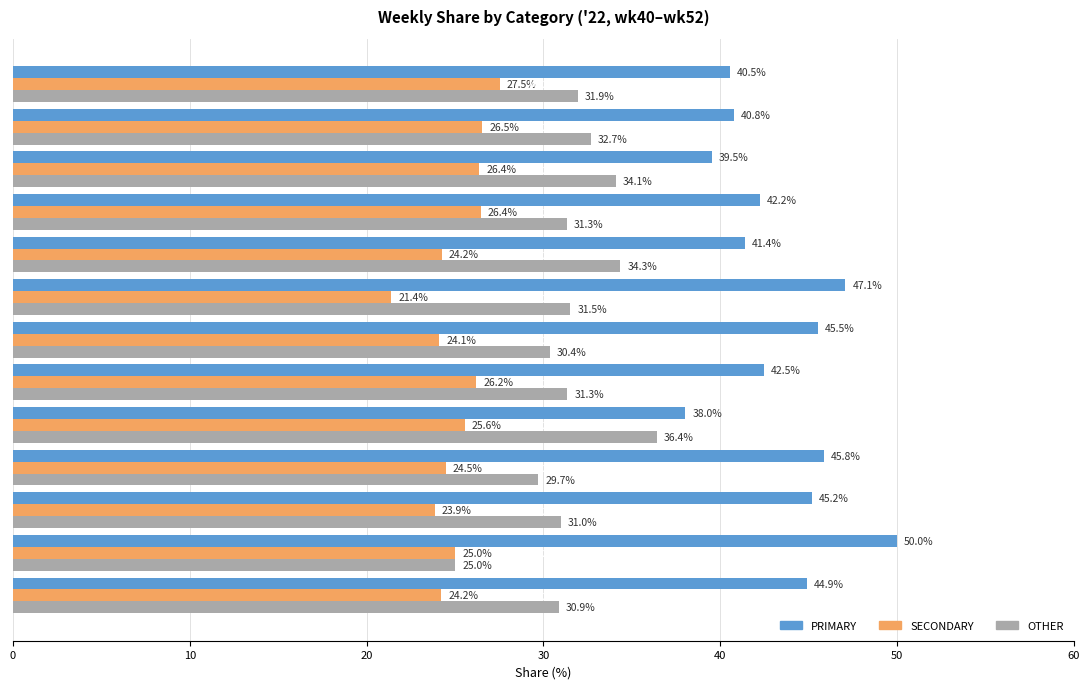

What is the difference between the maximum and minimum values in the PRIMARY series?

12.0